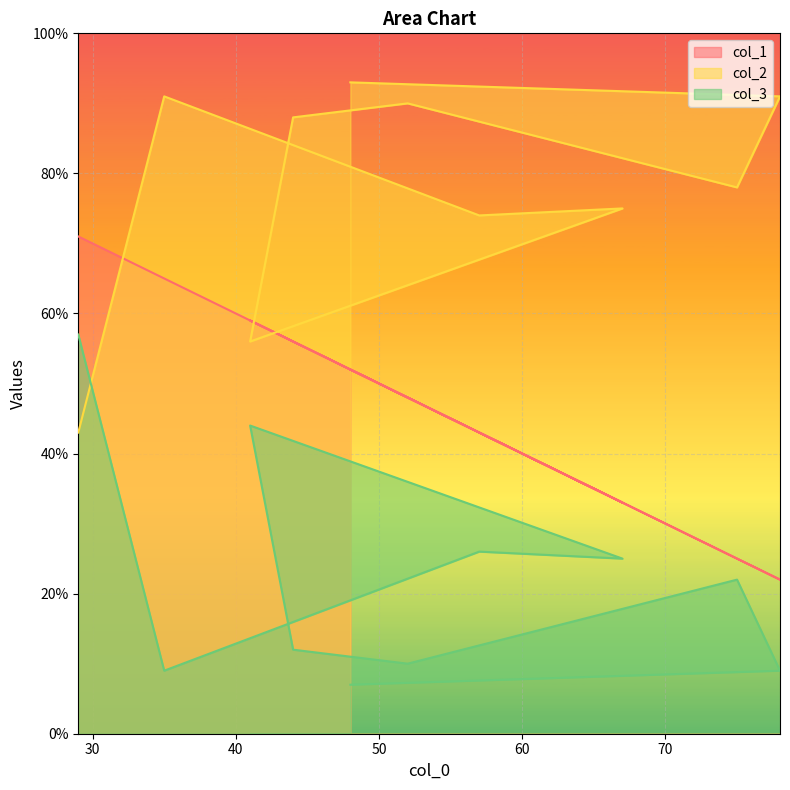

What is the difference between the maximum and second lowest values in the col_1 series?

46